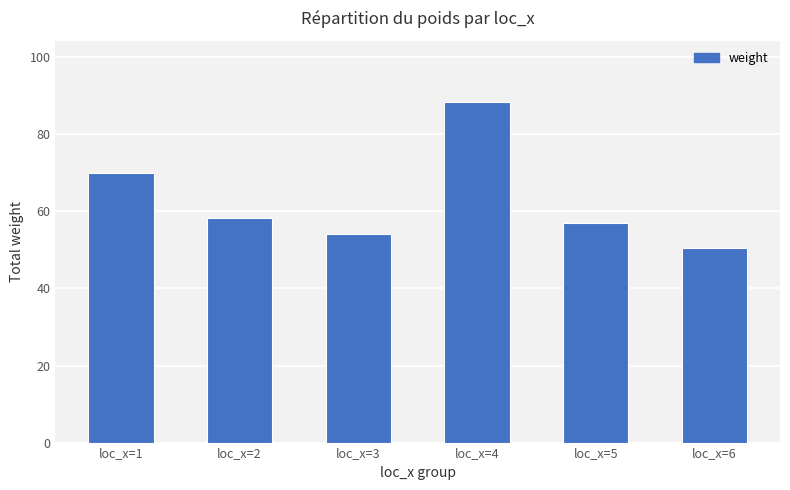

What is the smallest value displayed?

50.6